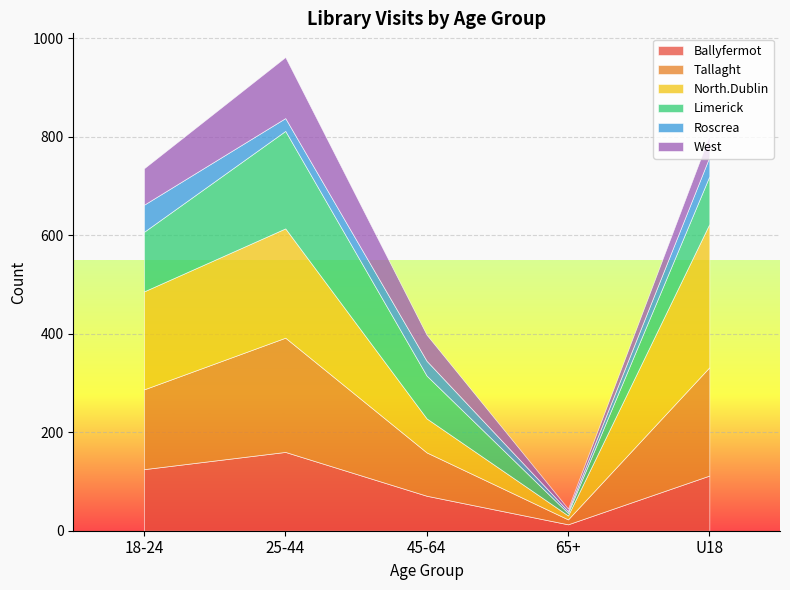

Reading right to left, what are all the values shown in this chart?

Ballyfermot: 112	13	71	160	125
Tallaght: 220	10	88	232	162
North.Dublin: 291	8	69	222	199
Limerick: 97	5	87	198	121
Roscrea: 39	4	30	26	55
West: 44	5	53	124	74